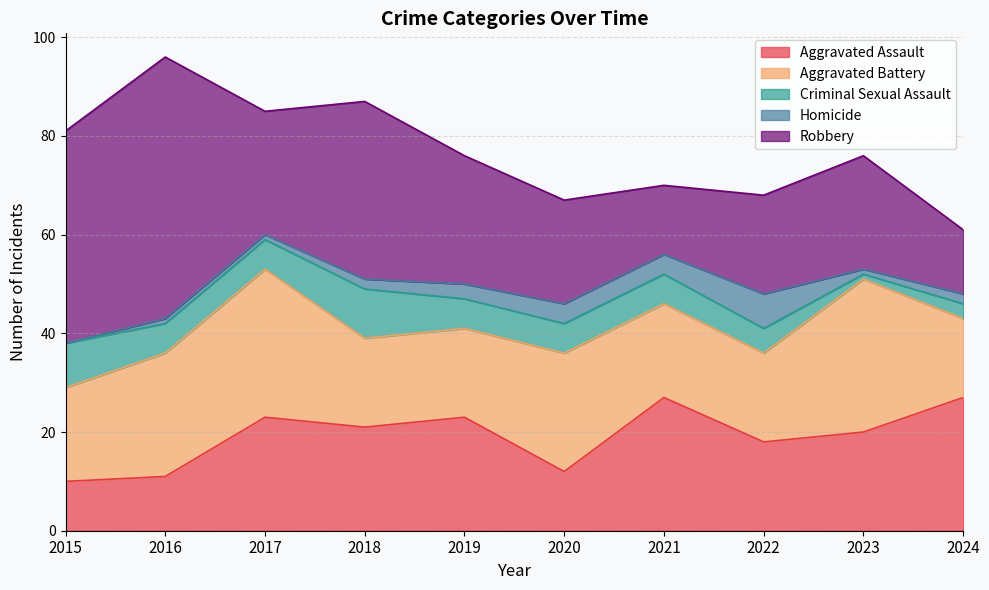

What is the spread (max minus min) of values at 2024?

25